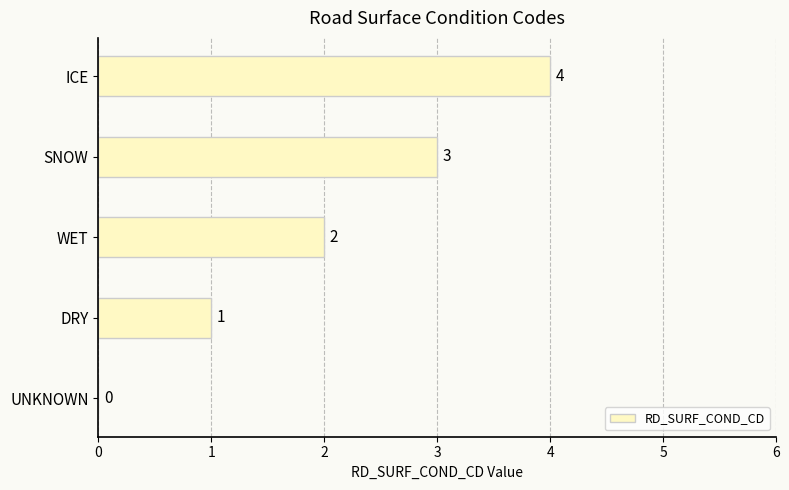

Count the values in the range 1 to 3.

3